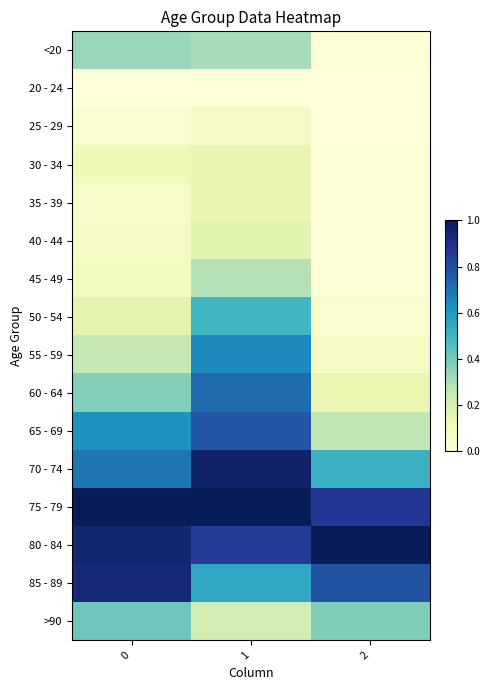

What is the total value across all series at 1?

7.3